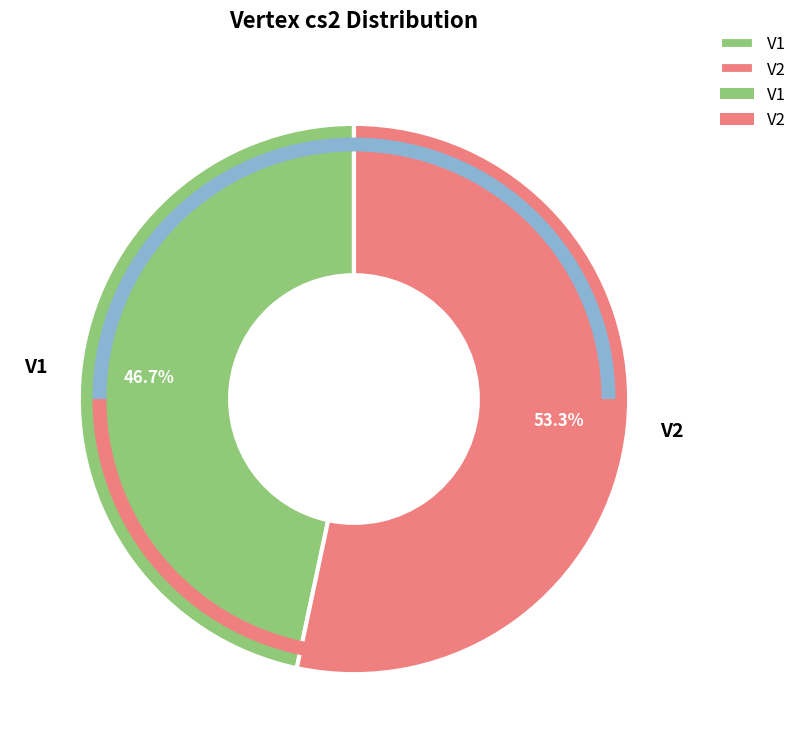

Approximately how many times larger is the value at V2 compared to V1?

1.1